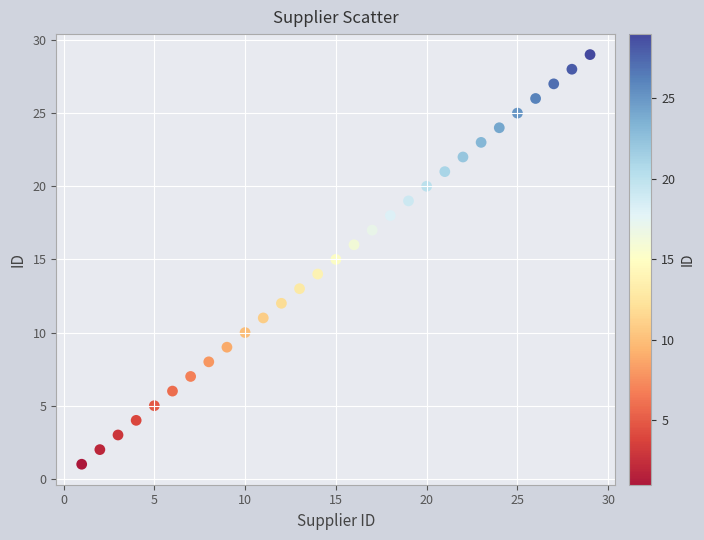

What is the range of X values (max minus min)?

28